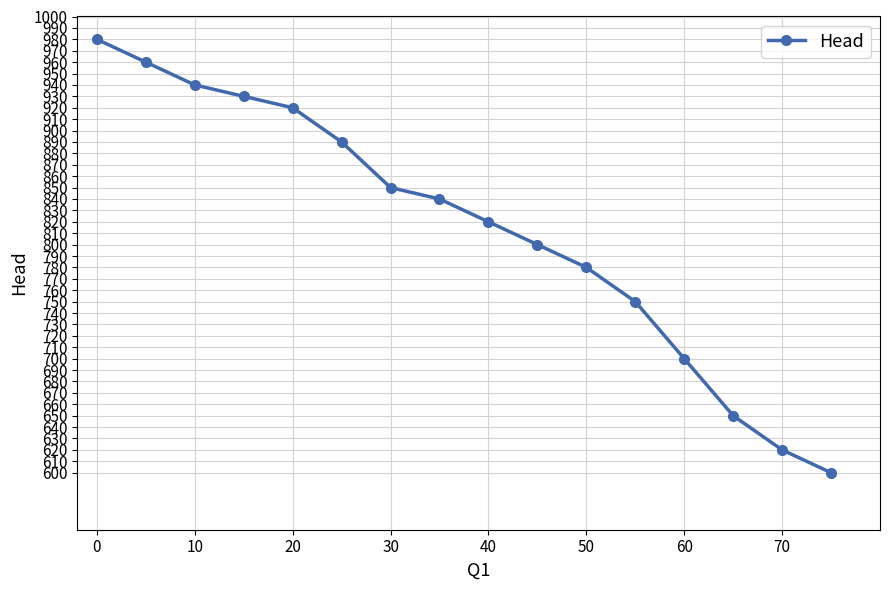

What is the value of the 9th point from the left?

820